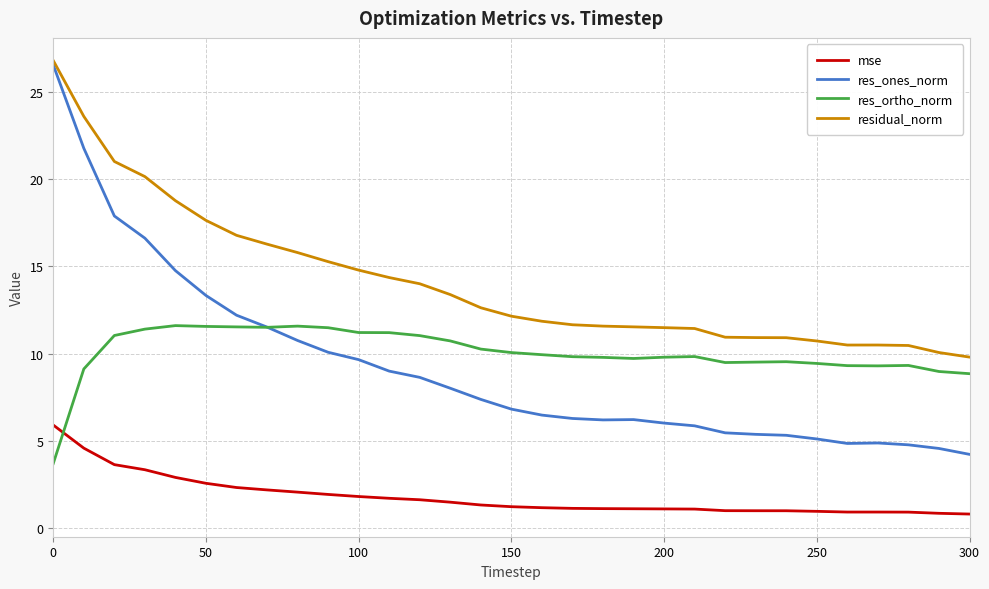

Which series has the largest total across all categories?

residual_norm